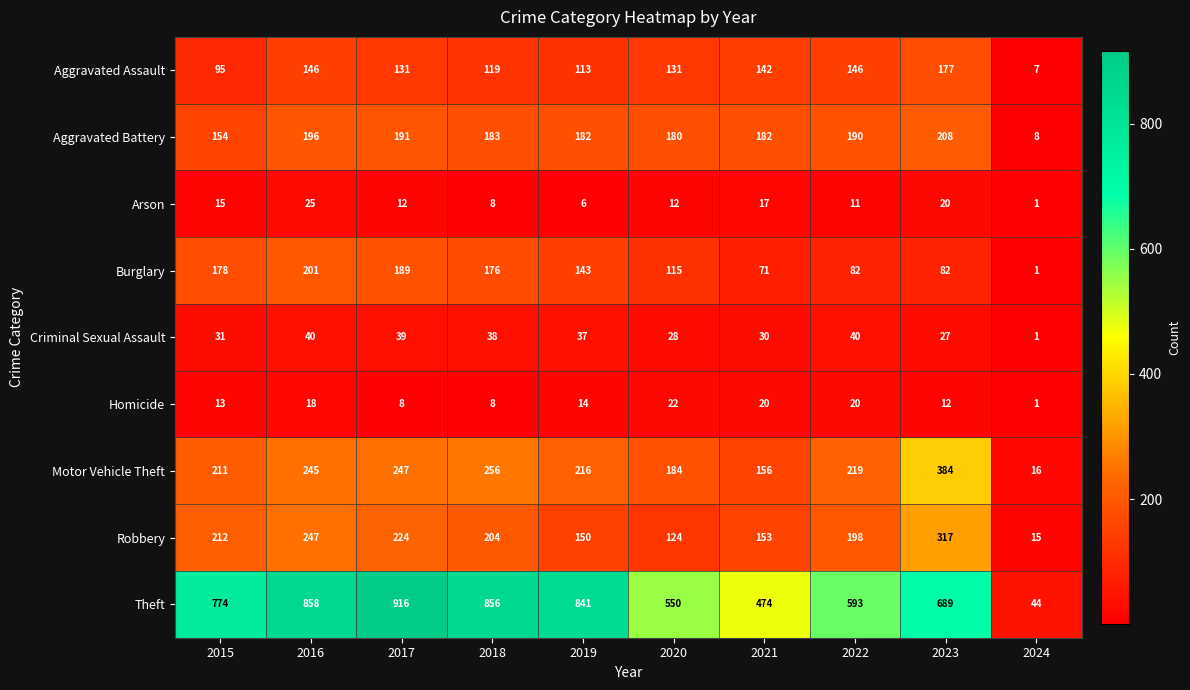

What is the difference between the Arson values at 2017 and 2019?

6